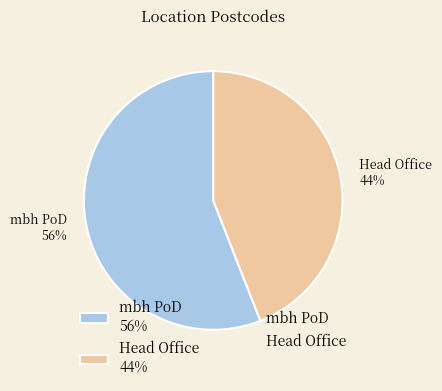

Rank the categories by value from lowest to highest.

Head Office, mbh PoD